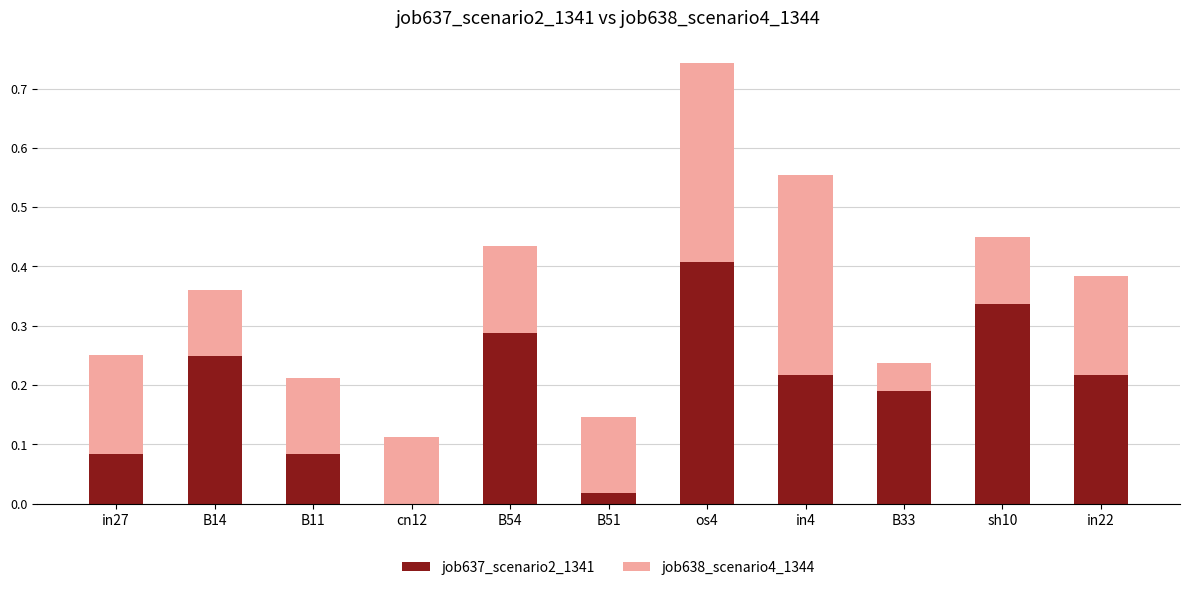

What is the total value across all series at in22?

0.4